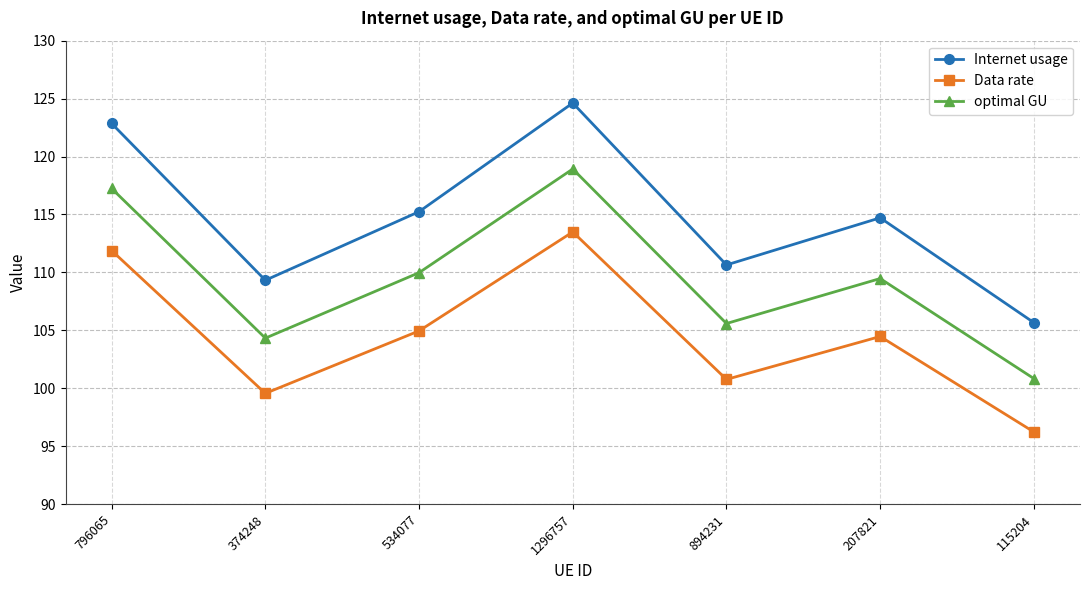

What is the approximate value of Data rate at 115204?

96.2